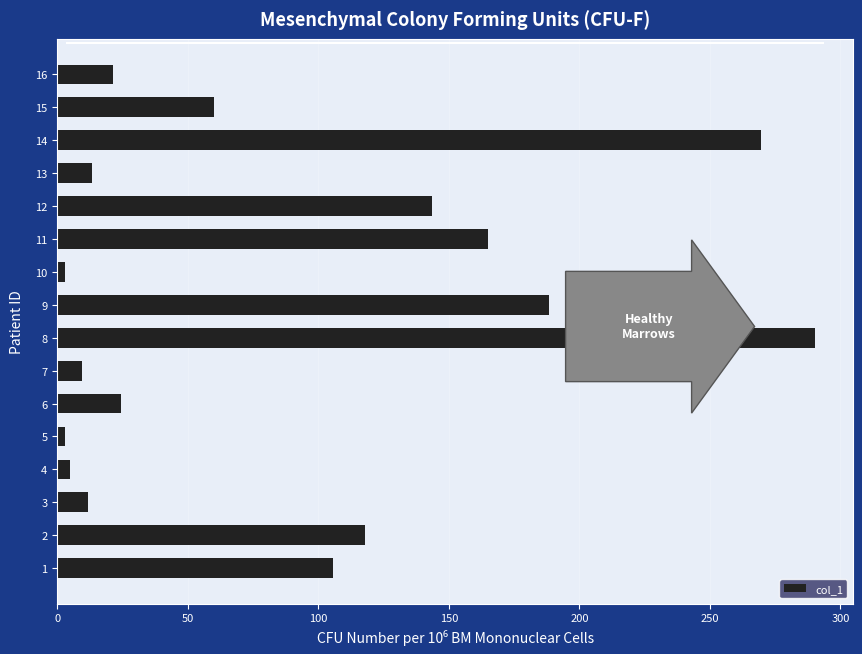

How many bars are there in total?

16